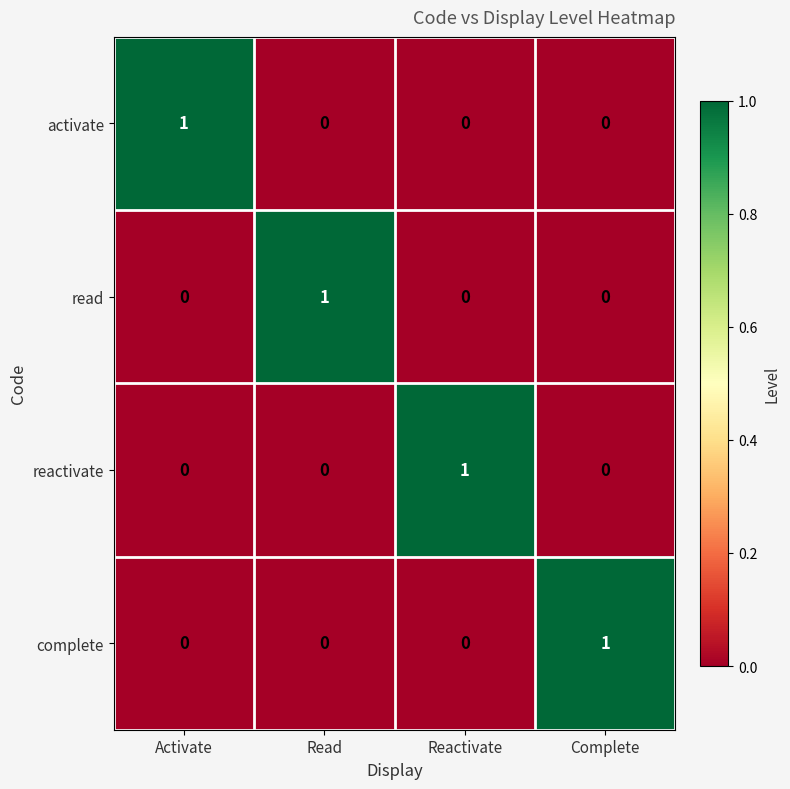

Is it true that reactivate equals 0 at Activate?

True